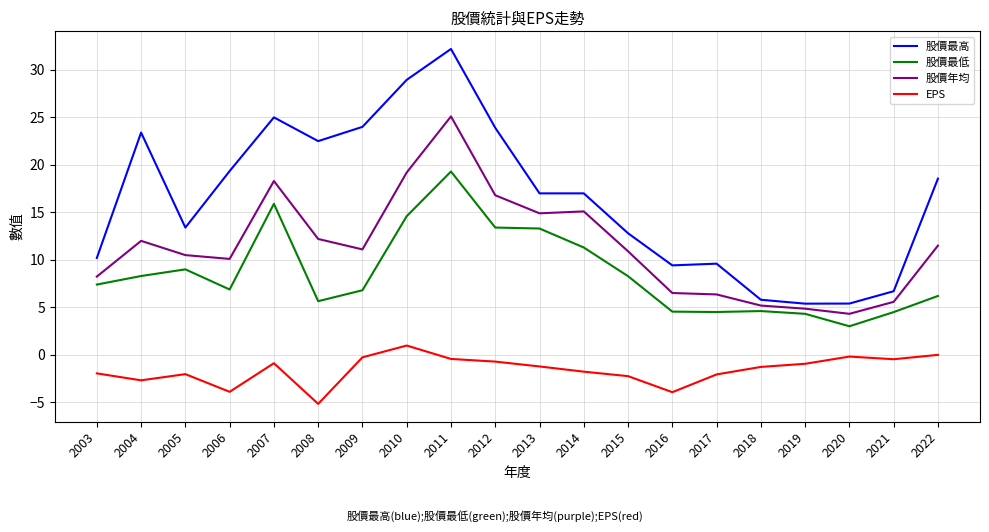

What is the difference between the 股價最低 values at 2020 and 2018?

1.6